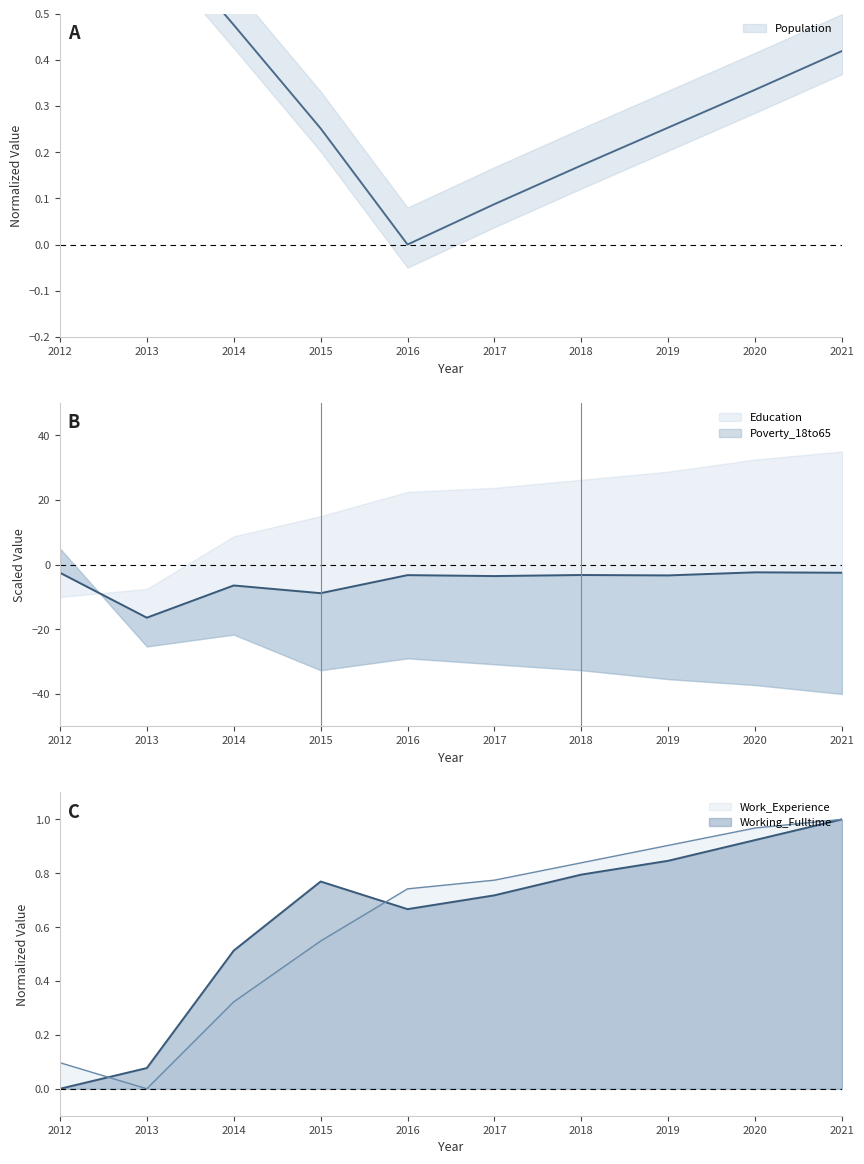

Which series has the largest total across all categories?

Working_Fulltime